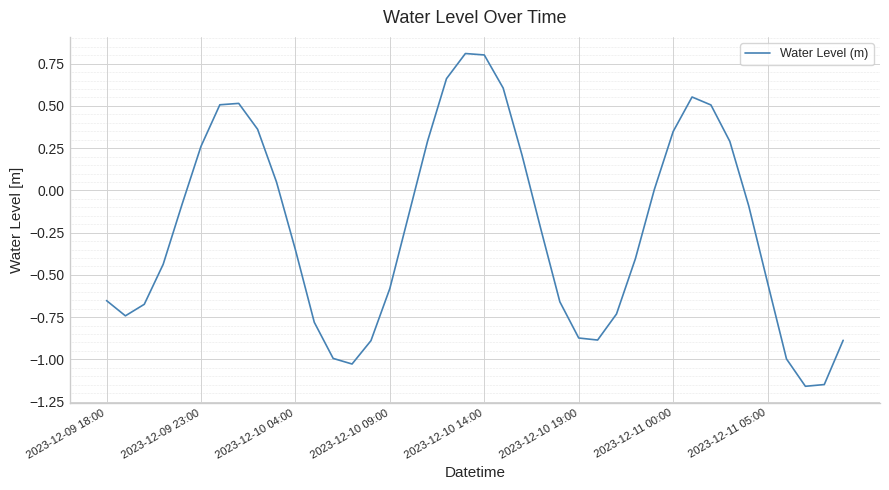

What is the greatest value displayed?

0.8